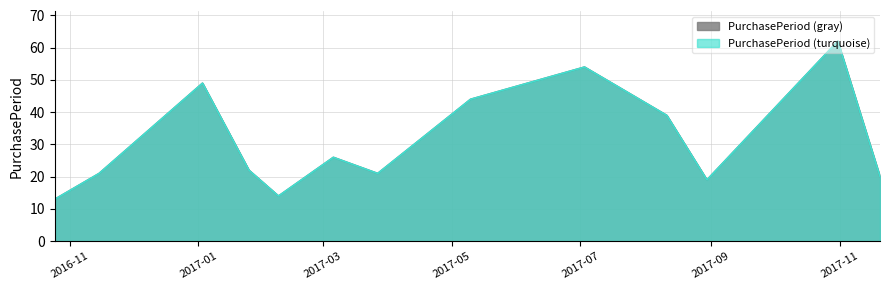

How many data points are less than 22?

6